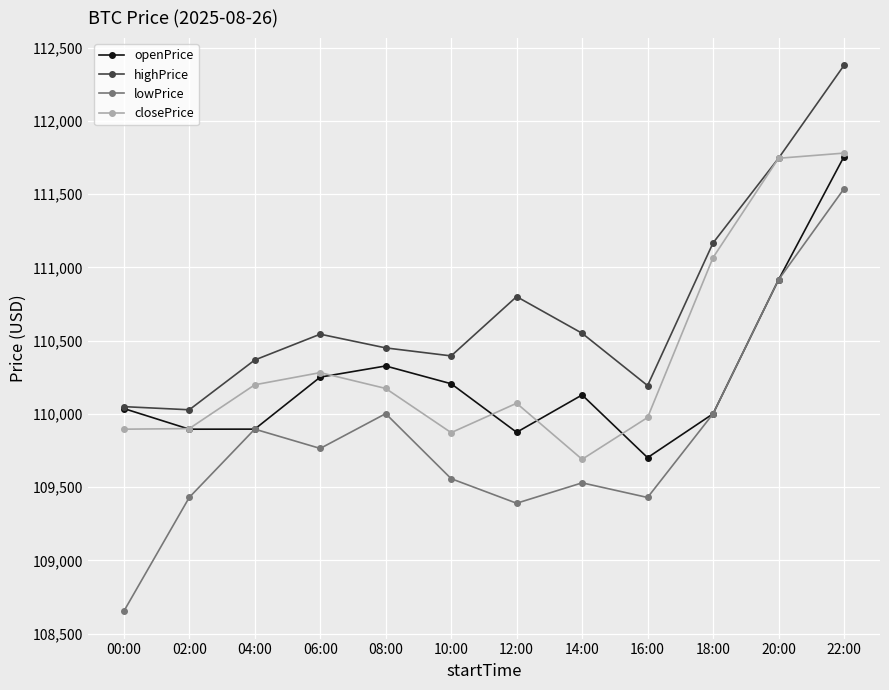

What is the spread (max minus min) of values at 22:00?

842.1